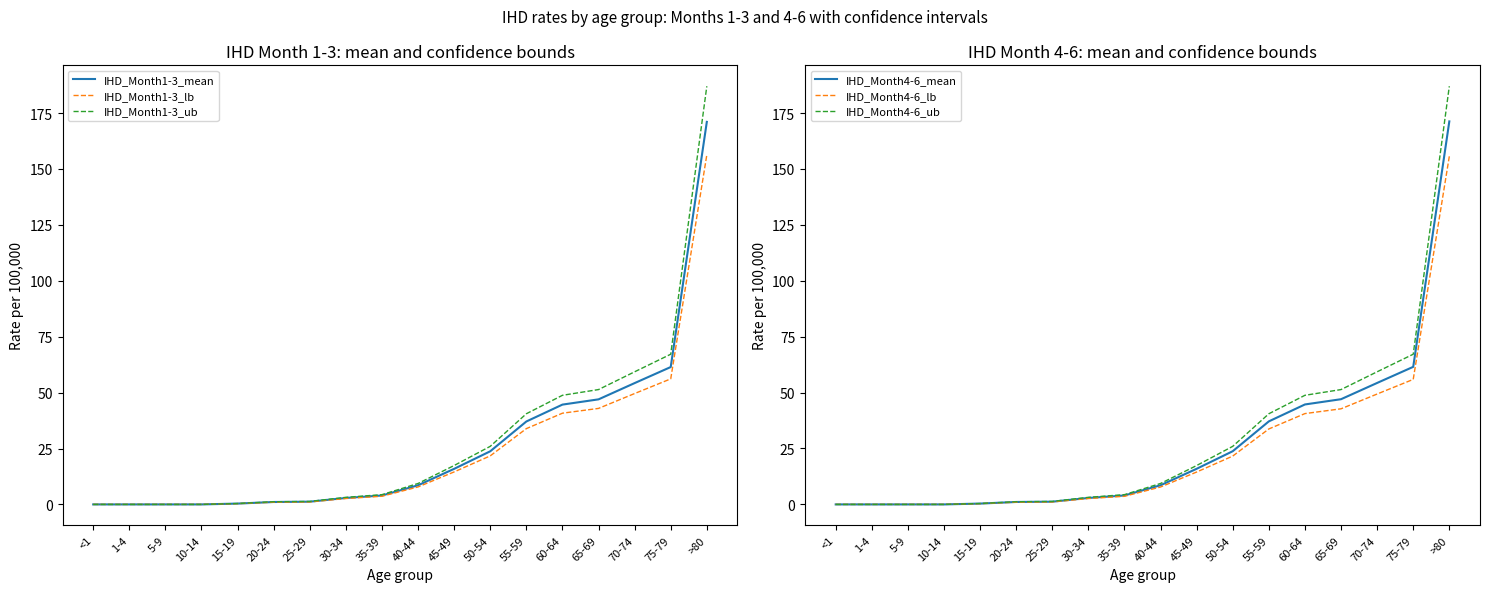

What is the label of the 17th point from the left?

75-79